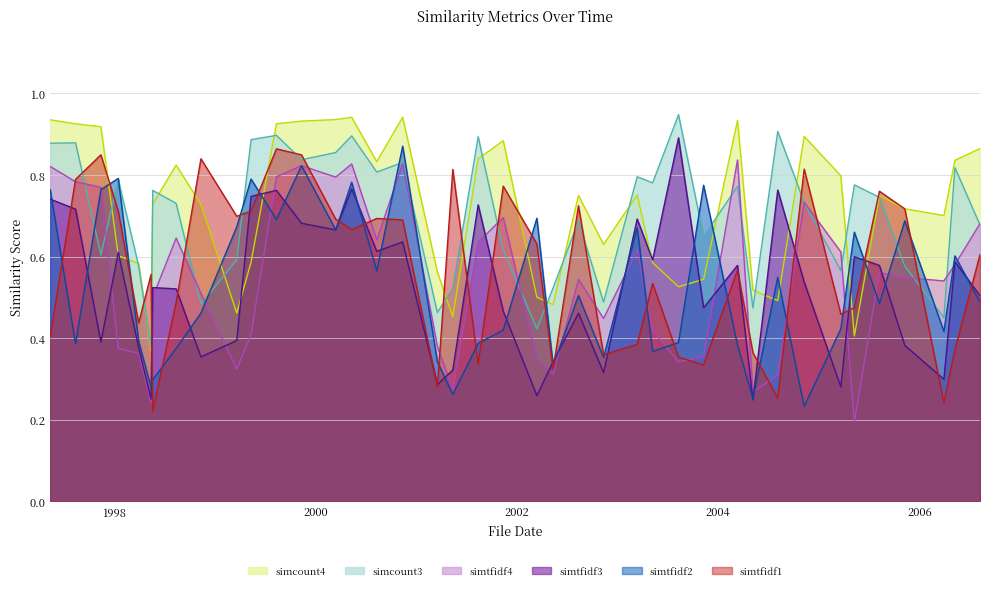

At which category is the sum across all series the highest?

1999-11-12